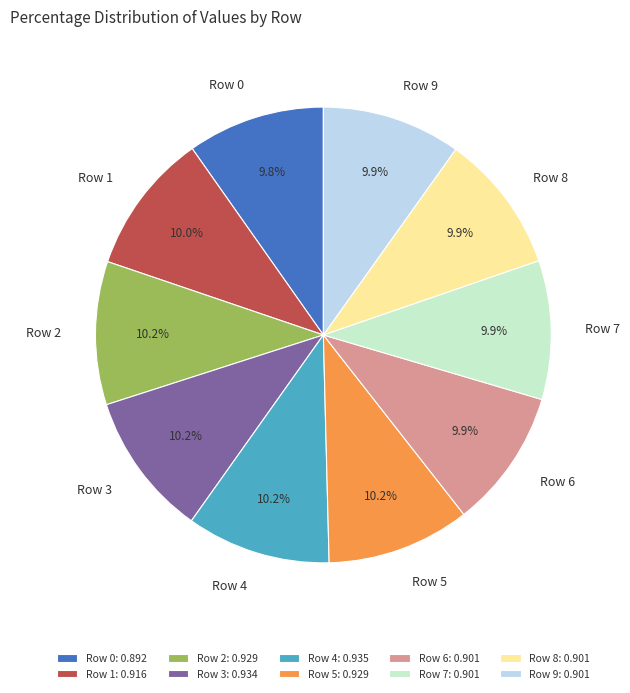

To the nearest percent, what is the combined percentage of Row 0 and Row 7?

20%